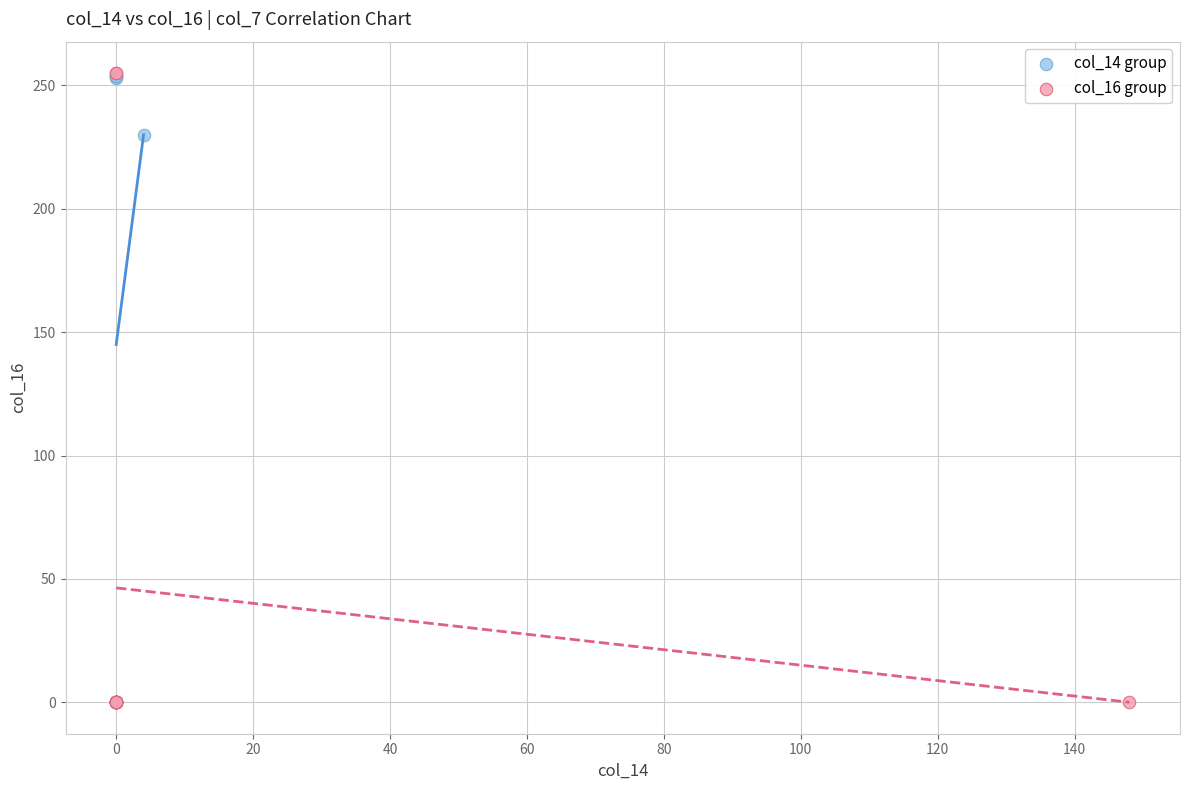

What are all the series names shown in the legend?

col_14 group, col_16 group